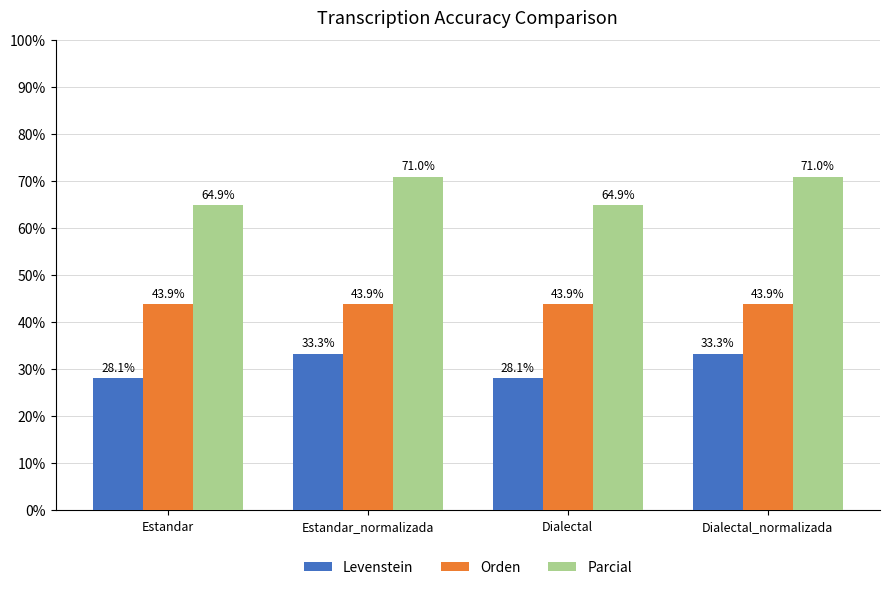

What is the value of the Parcial bar at the 1st from the left?

64.9